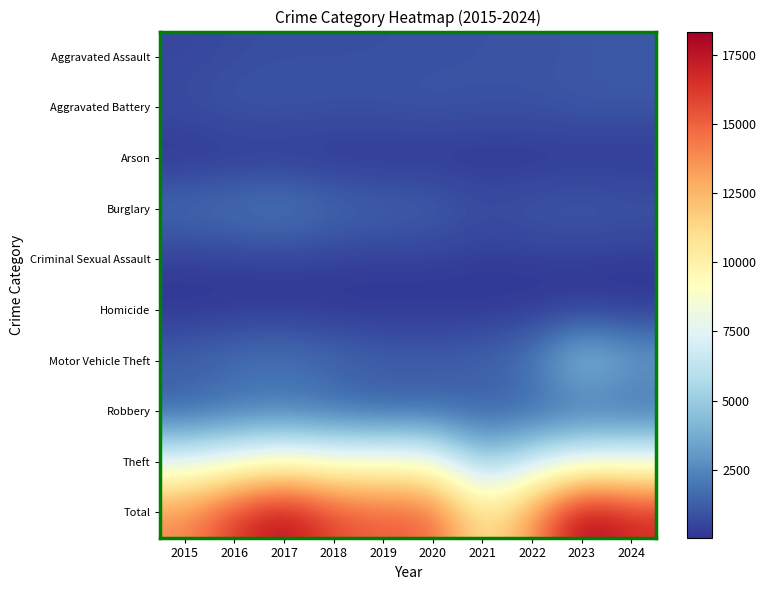

Reading left to right, what are all the values shown in this chart?

Aggravated Assault: 2015=554	2016=697	2017=792	2018=795	2019=816	2020=827	2021=904	2022=893	2023=1011	2024=1111
Aggravated Battery: 2015=754	2016=1020	2017=1023	2018=945	2019=946	2020=1037	2021=927	2022=939	2023=1089	2024=1056
Arson: 2015=37	2016=72	2017=78	2018=40	2019=51	2020=54	2021=62	2022=52	2023=79	2024=69
Burglary: 2015=1728	2016=2024	2017=2287	2018=1650	2019=1468	2020=1359	2021=837	2022=1088	2023=1218	2024=1054
Criminal Sexual Assault: 2015=318	2016=303	2017=363	2018=325	2019=323	2020=329	2021=232	2022=268	2023=274	2024=230
Homicide: 2015=50	2016=101	2017=103	2018=83	2019=48	2020=72	2021=92	2022=99	2023=82	2024=64
Motor Vehicle Theft: 2015=1453	2016=1818	2017=2051	2018=1633	2019=1361	2020=1322	2021=1432	2022=2070	2023=4992	2024=3523
Robbery: 2015=1254	2016=1743	2017=1862	2018=1533	2019=1155	2020=1363	2021=1206	2022=1302	2023=1471	2024=1388
Theft: 2015=7635	2016=8494	2017=9355	2018=8756	2019=8951	2020=8784	2021=4793	2022=6721	2023=8130	2024=8263
Total: 2015=13783	2016=16272	2017=17914	2018=15760	2019=15119	2020=15147	2021=10485	2022=13432	2023=18346	2024=16758